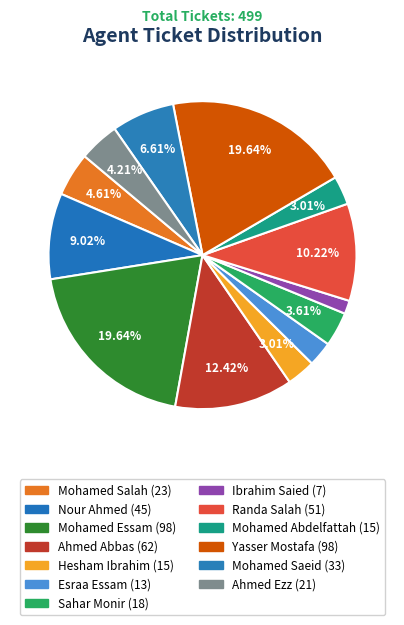

To the nearest percent, what portion does Ahmed Ezz represent?

4%